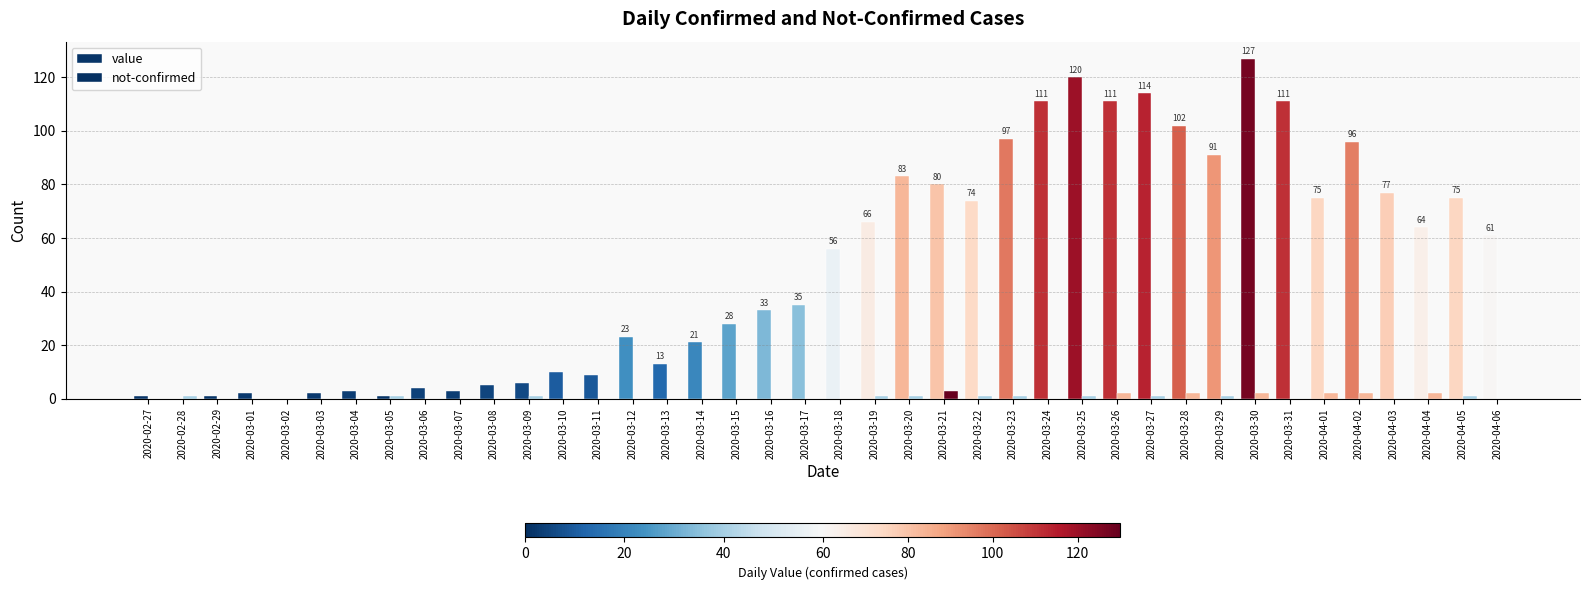

At which label is value closest to 63?

2020-04-04